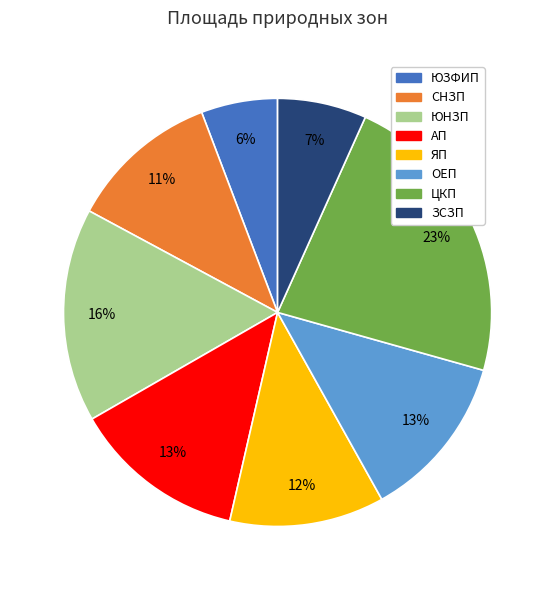

Is there a majority slice in this chart?

No